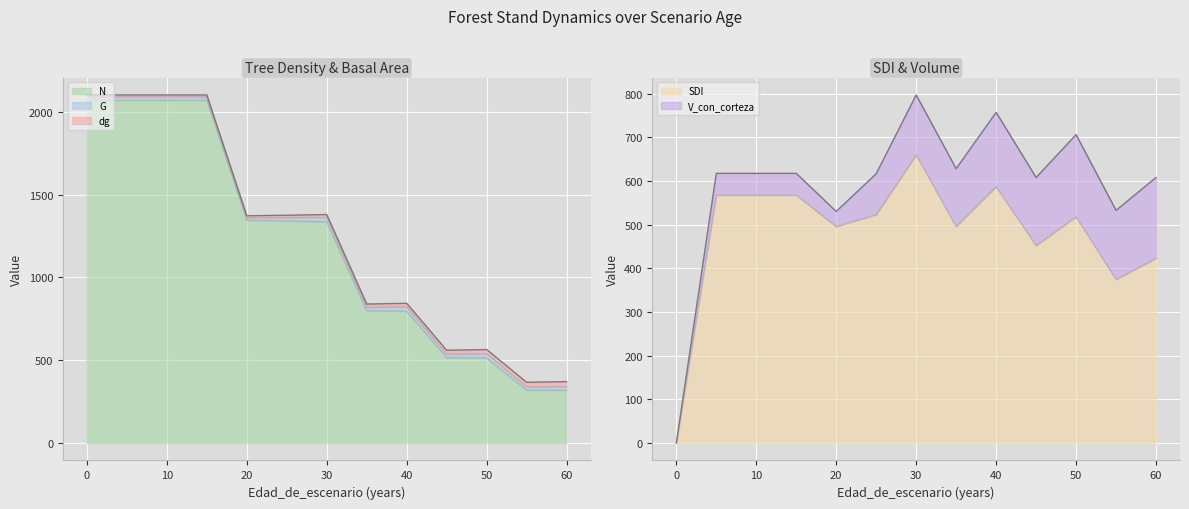

What is the value of the dg point at the 7th from the left?

16.2